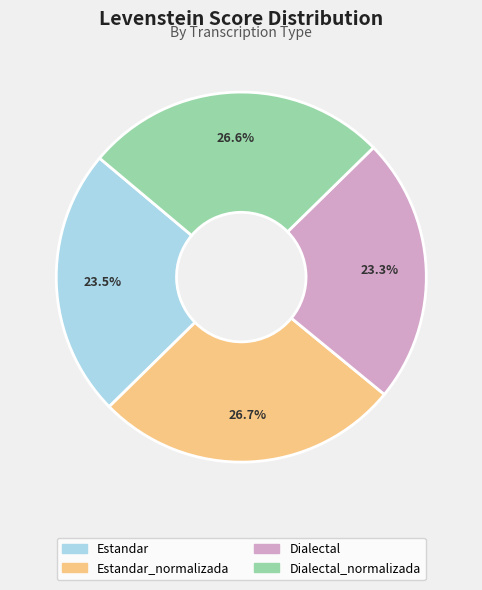

Count the number of slices in the pie.

4